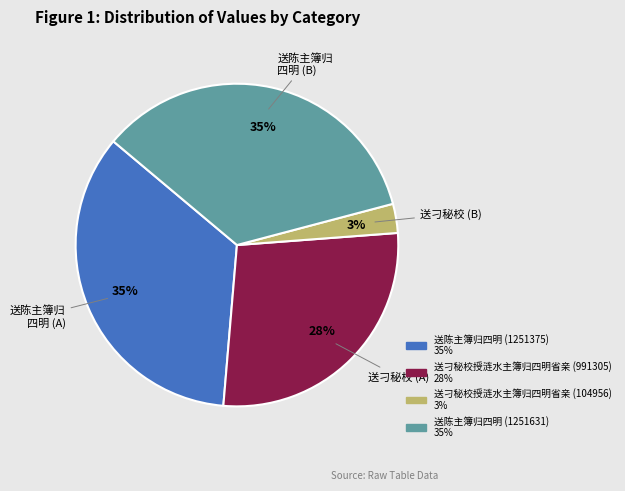

Combined, do 送陈主簿归四明 (1251375) and 送刁秘校授涟水主簿归四明省亲 (991305) account for over 50%?

Yes